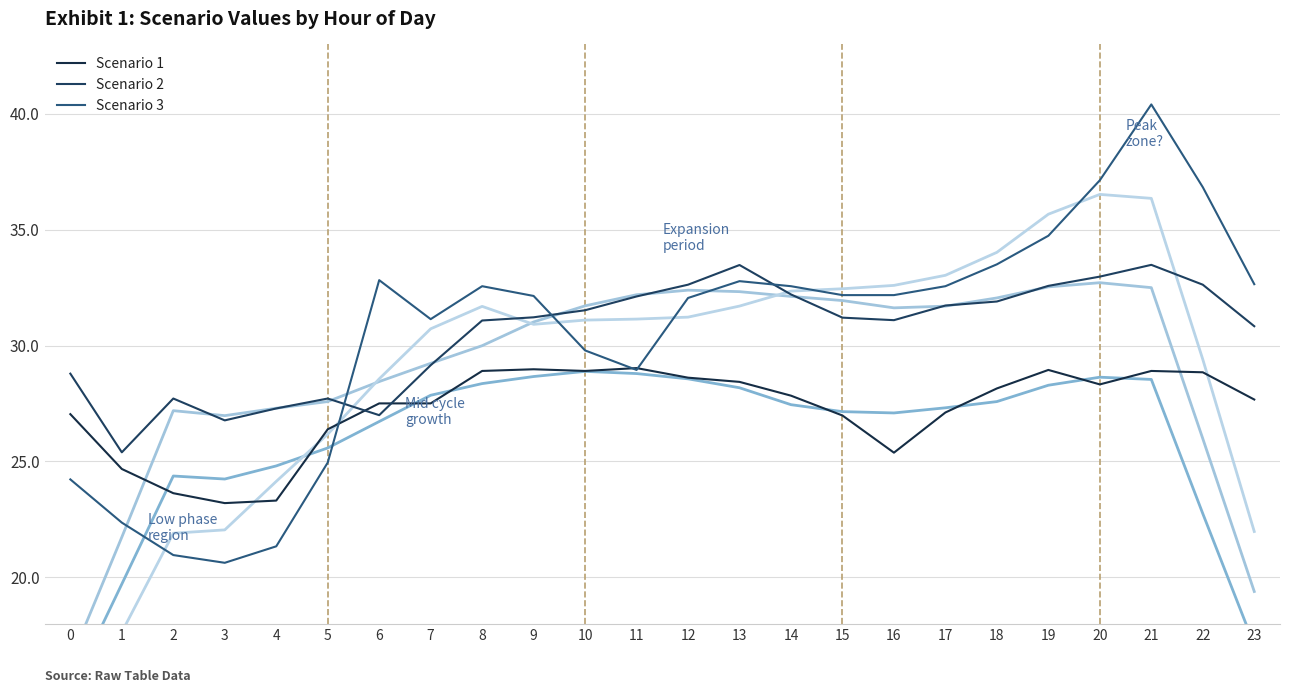

After their last crossing, which series has the higher values: Scenario 1 or Scenario 3?

Scenario 3